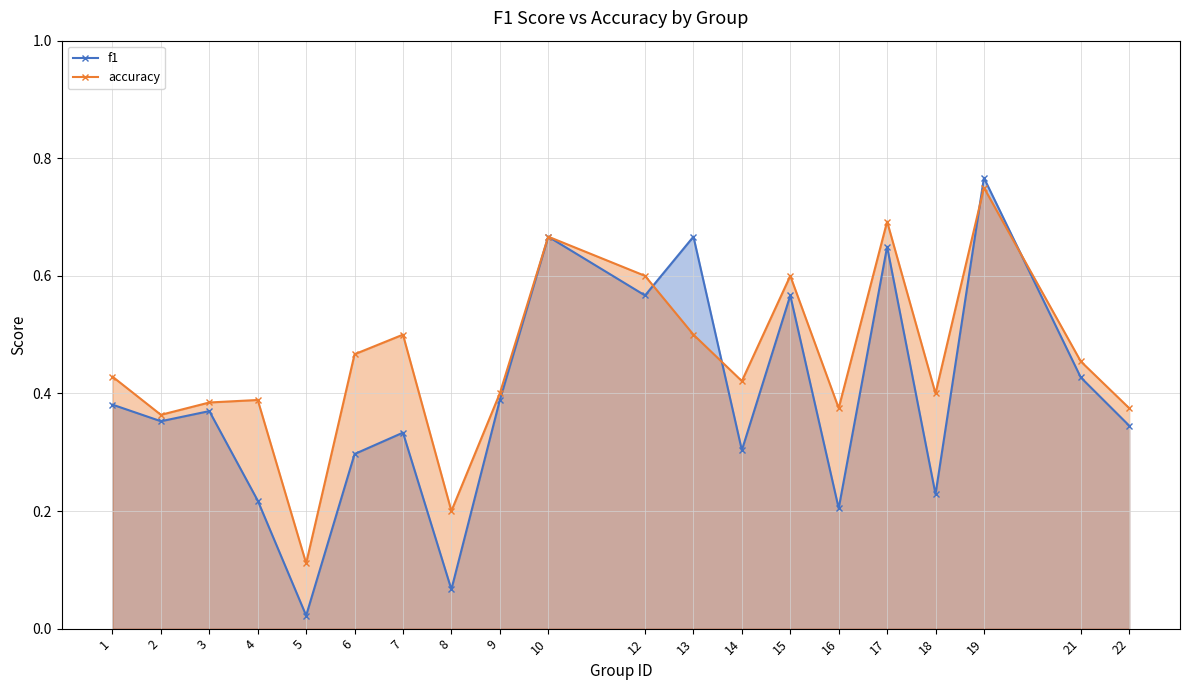

Which series has the widest spread of values?

f1